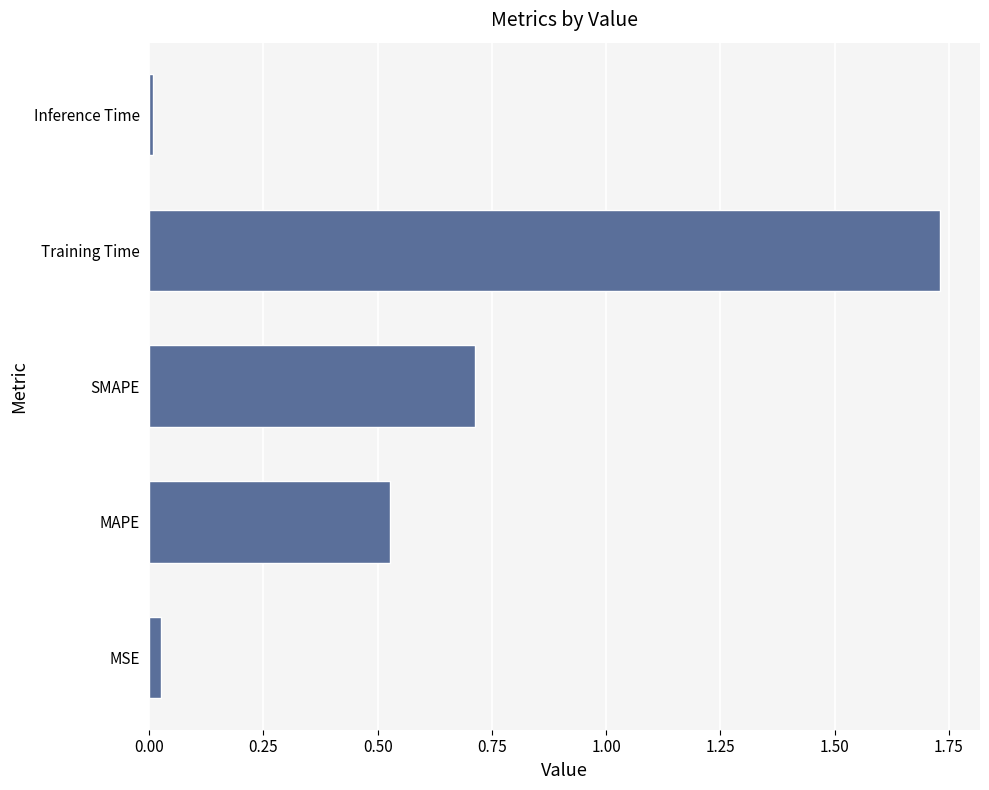

Rank the categories by value from lowest to highest.

Inference Time, MSE, MAPE, SMAPE, Training Time